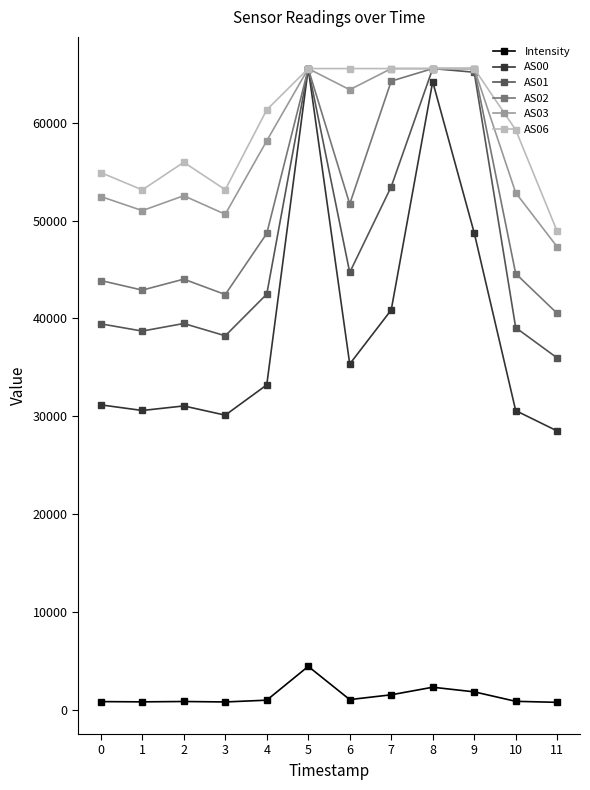

What is the smallest value displayed?

736.6